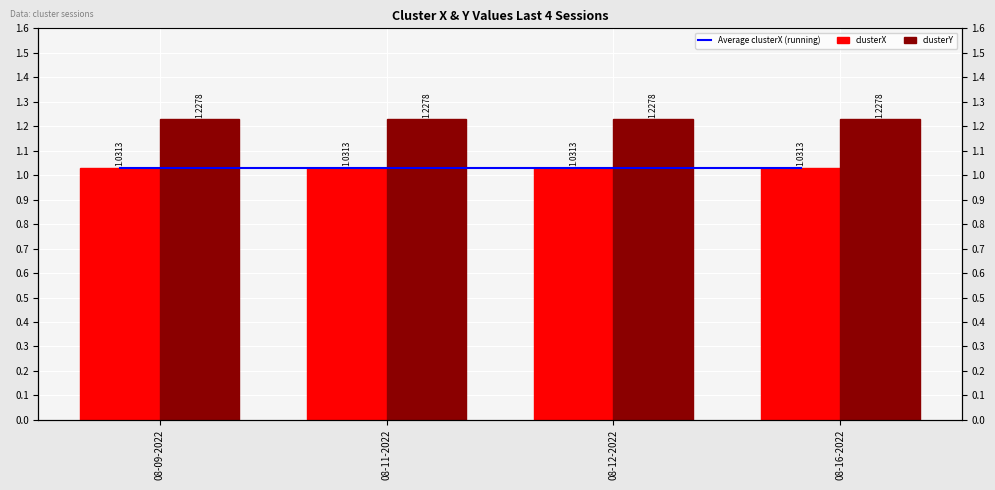

What is the approximate value of clusterX at 08-11-2022?

1.0